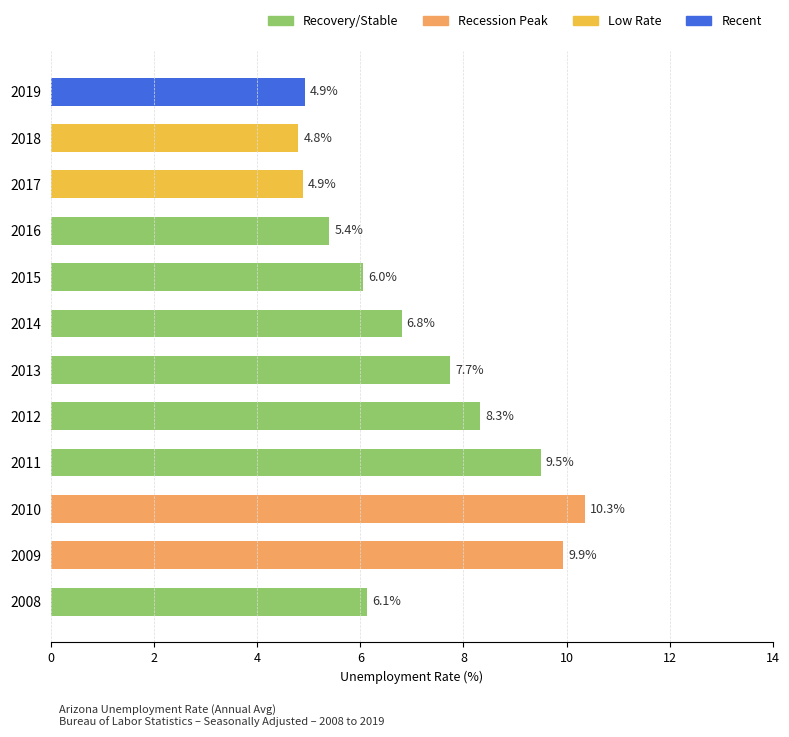

How many data points are less than 6?

4